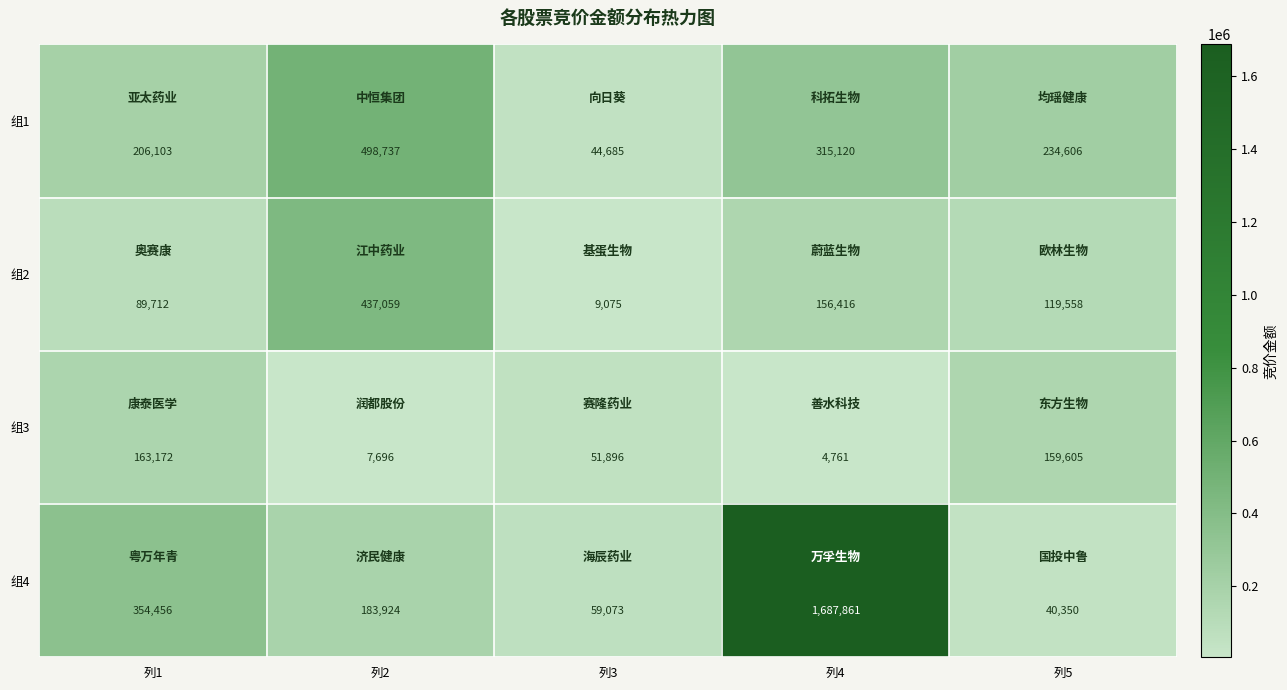

At which category is the sum across all series the highest?

列4